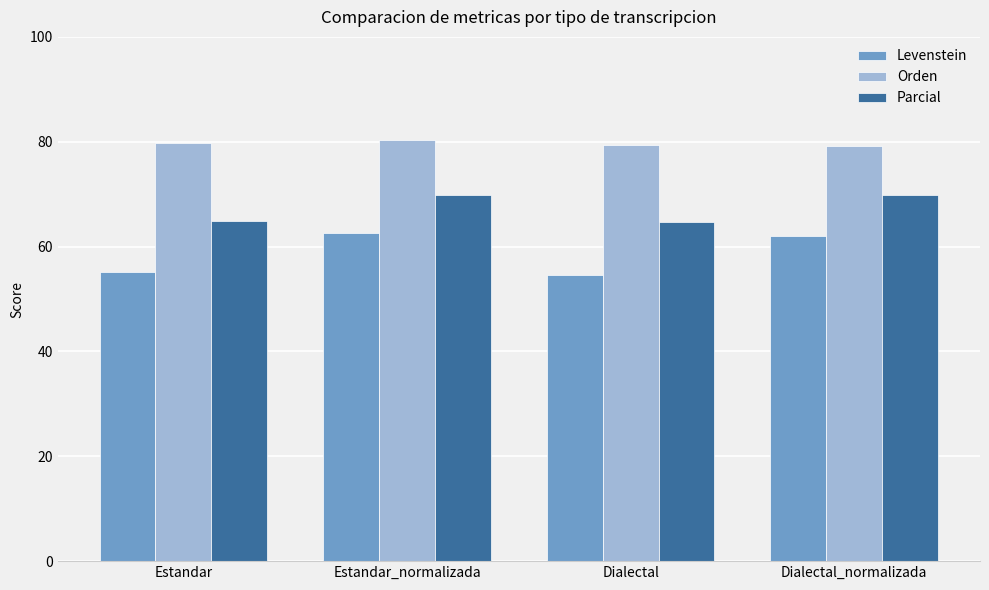

What is the difference between the highest and lowest values at Estandar_normalizada?

17.6